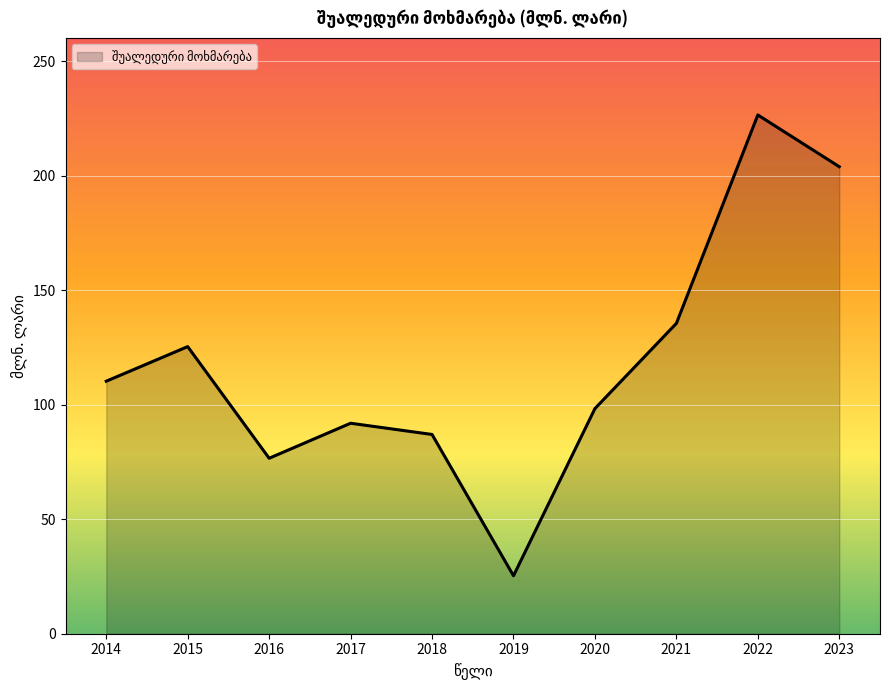

Reading left to right, transcribe all the data shown in this chart.

110.3	125.4	76.6	91.9	87.0	25.3	98.3	135.5	226.5	203.9